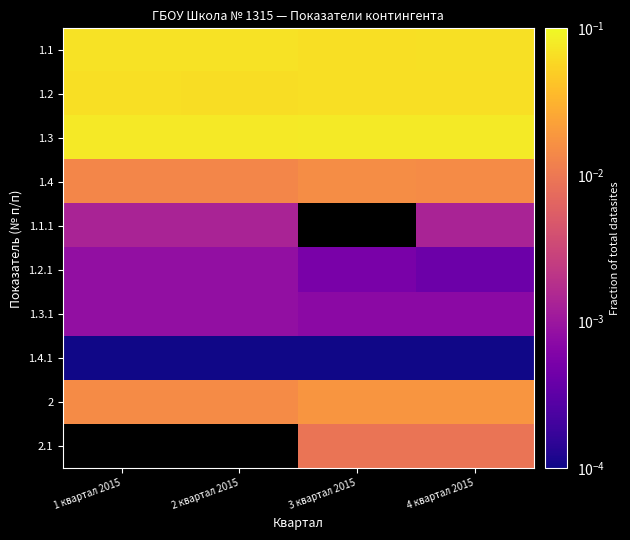

Is the value of 1.4 at 2 квартал 2015 greater than the value of 1.3 at 1 квартал 2015?

No